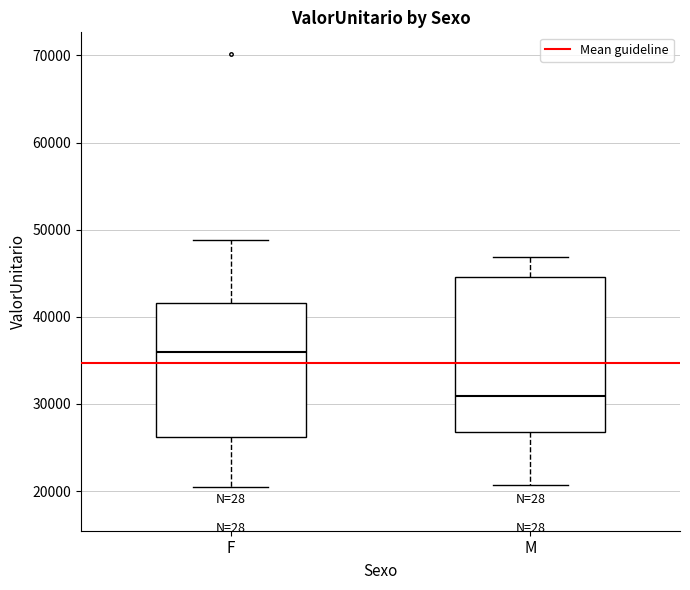

Reading left to right, read every box against the y-axis: the position of its median line, the range the box covers, and the ends of its whiskers. The values are not printed on the chart, so give them approximately, as read against the axis.

F: median 36000, box 26000 to 42000, whiskers 20000 to 49000
M: median 31000, box 27000 to 45000, whiskers 21000 to 47000